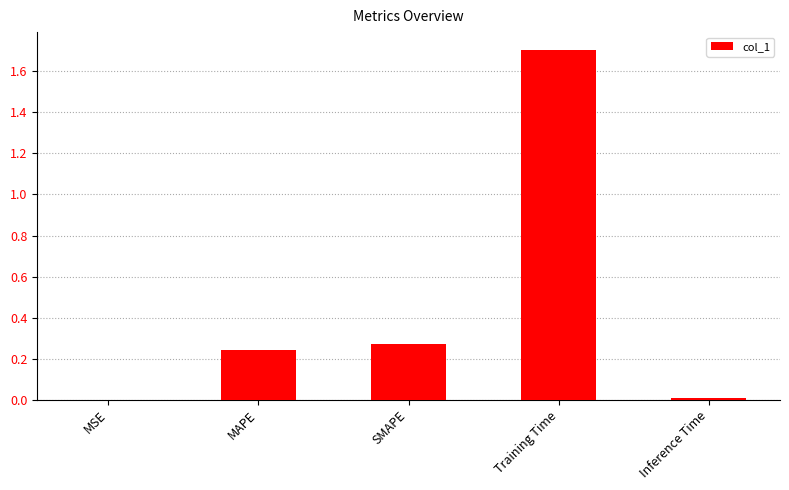

True or false: the data shows 0.1 at SMAPE.

False